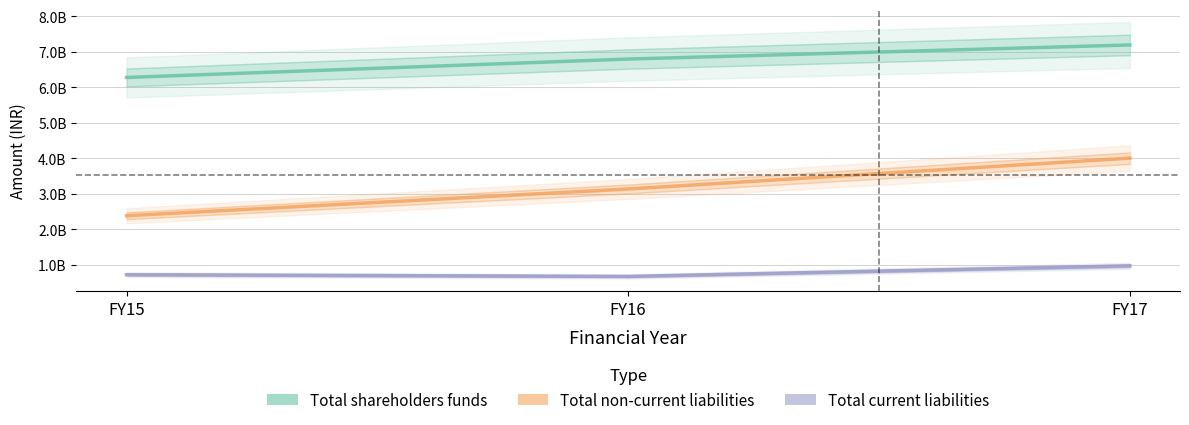

How many Total current liabilities values are between 677168552 and 975024594?

3